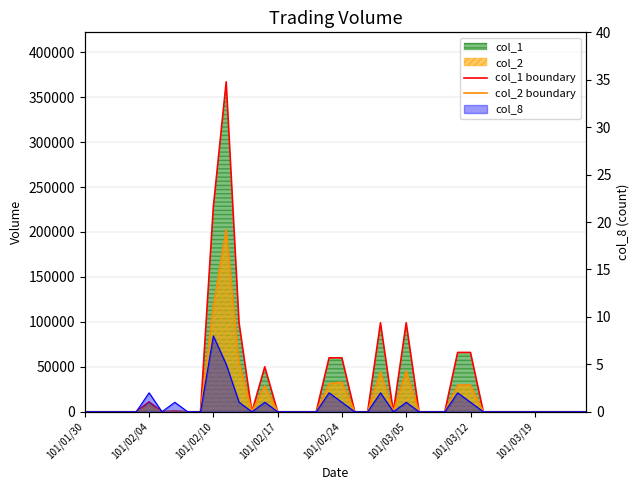

At 101/03/05, list the series in order from smallest to largest.

col_2 boundary, col_1 boundary